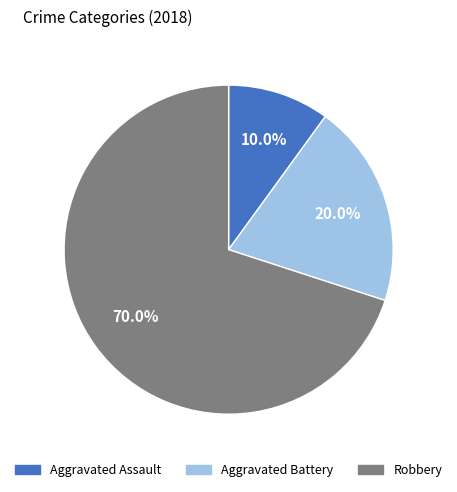

Rank the categories by value from lowest to highest.

Aggravated Assault, Aggravated Battery, Robbery